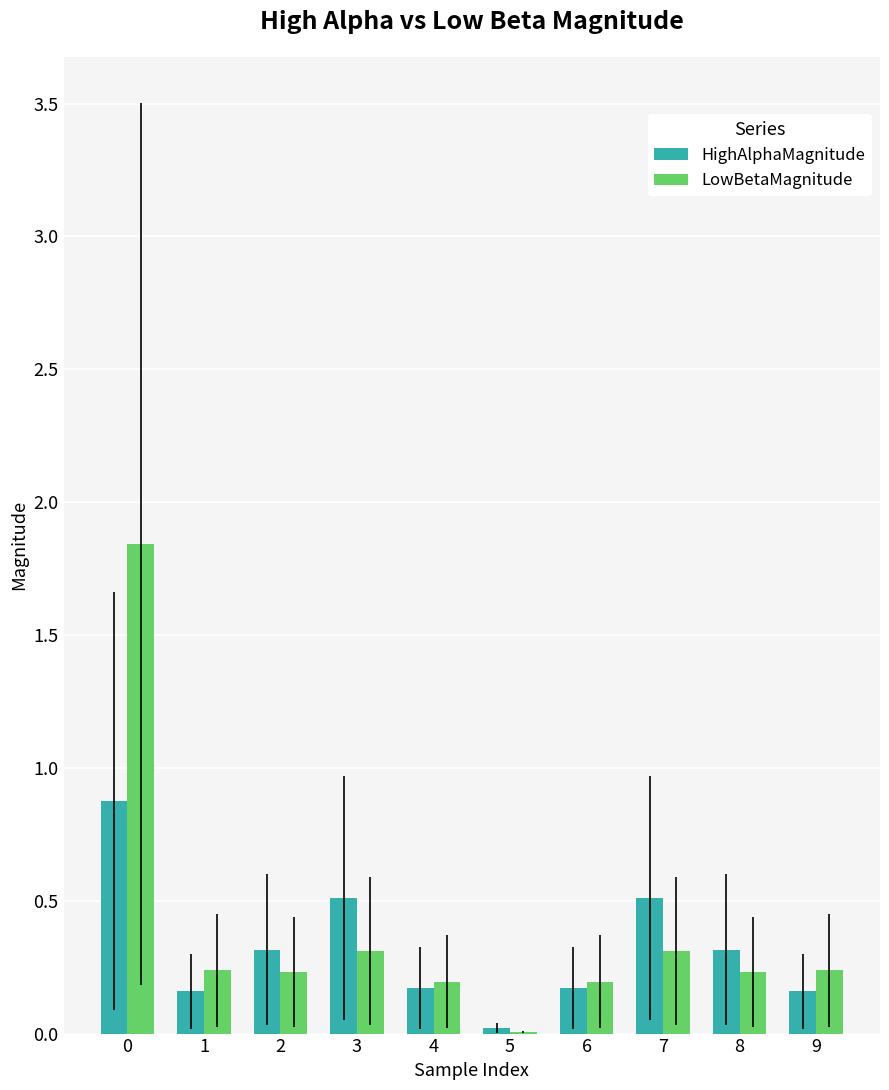

True or false: LowBetaMagnitude has a value of 0.0 at 5.

True